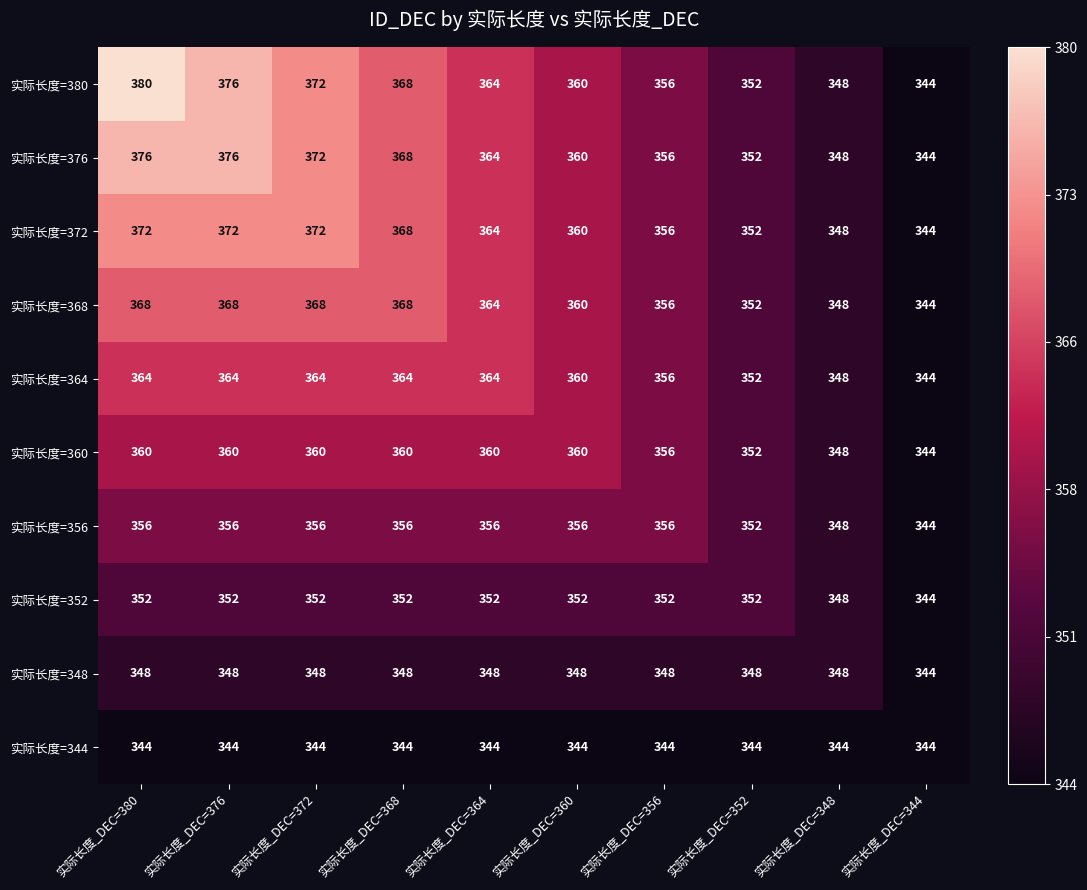

Rank the series by their maximum value, from lowest to highest.

实际长度=344, 实际长度=348, 实际长度=352, 实际长度=356, 实际长度=360, 实际长度=364, 实际长度=368, 实际长度=372, 实际长度=376, 实际长度=380